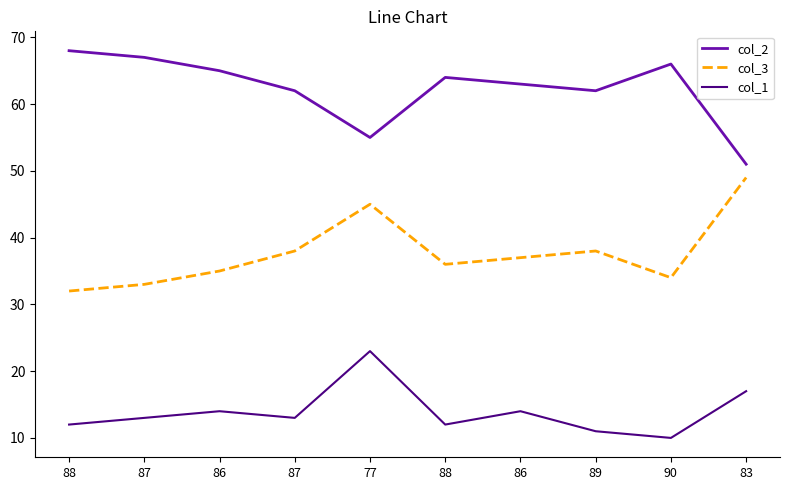

Which series has the largest range (max minus min)?

col_2